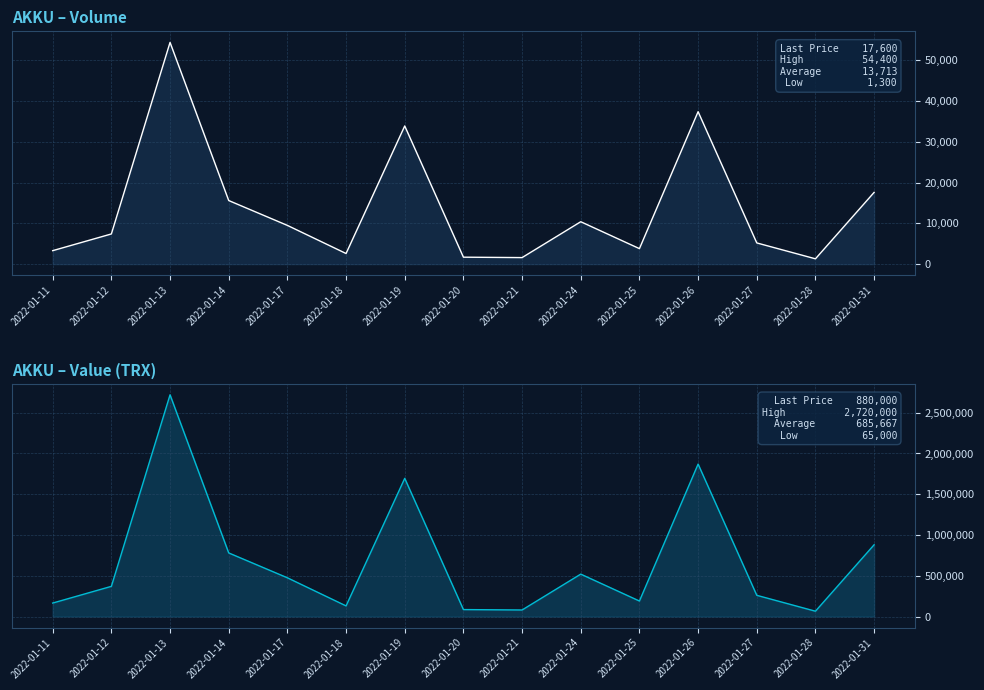

True or false: value_prc has more than 0 interior local peaks.

True